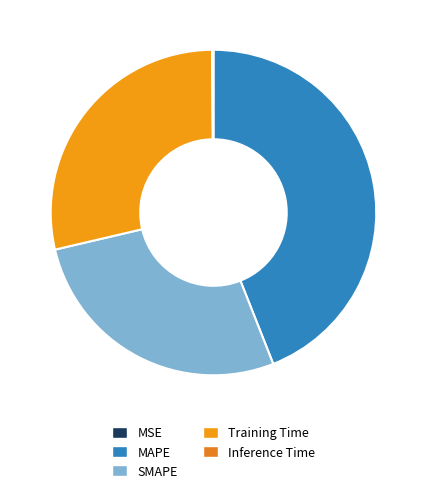

To the nearest percent, what percentage of the pie is Training Time?

29%